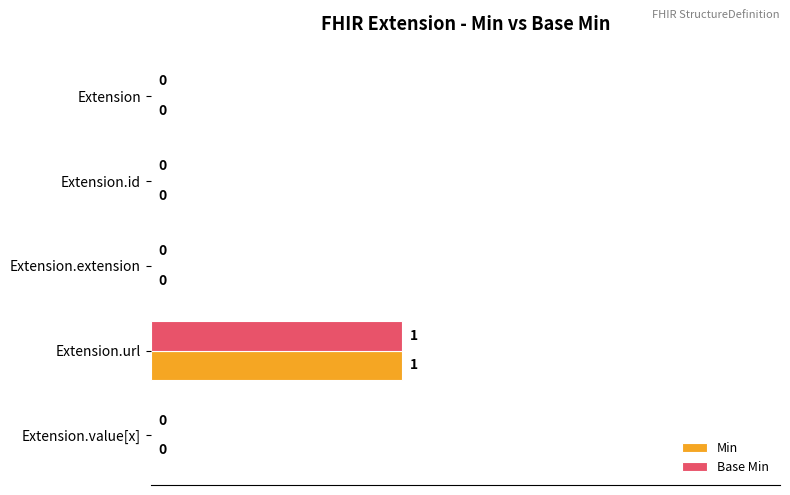

Is it true that Base Min equals 1 at Extension.url?

True